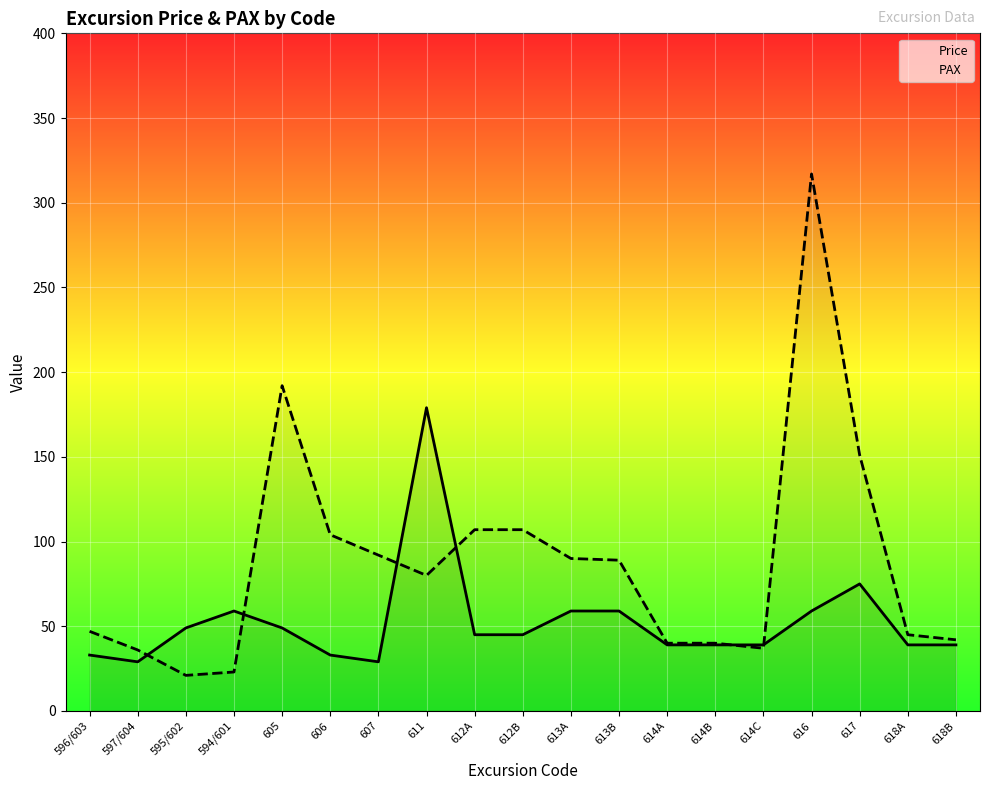

What is the difference between the highest and lowest values at 618B?

3